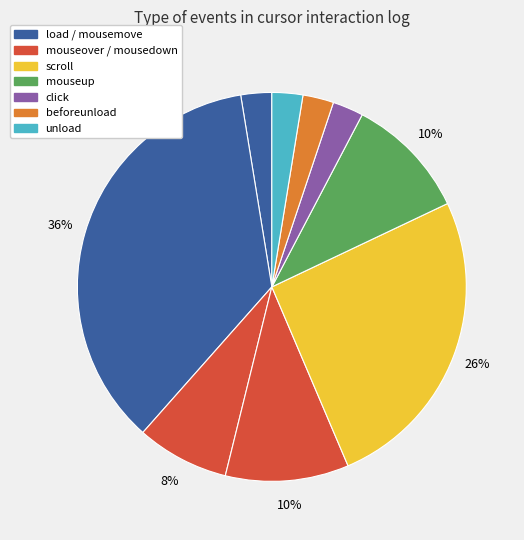

Count the number of slices in the pie.

9